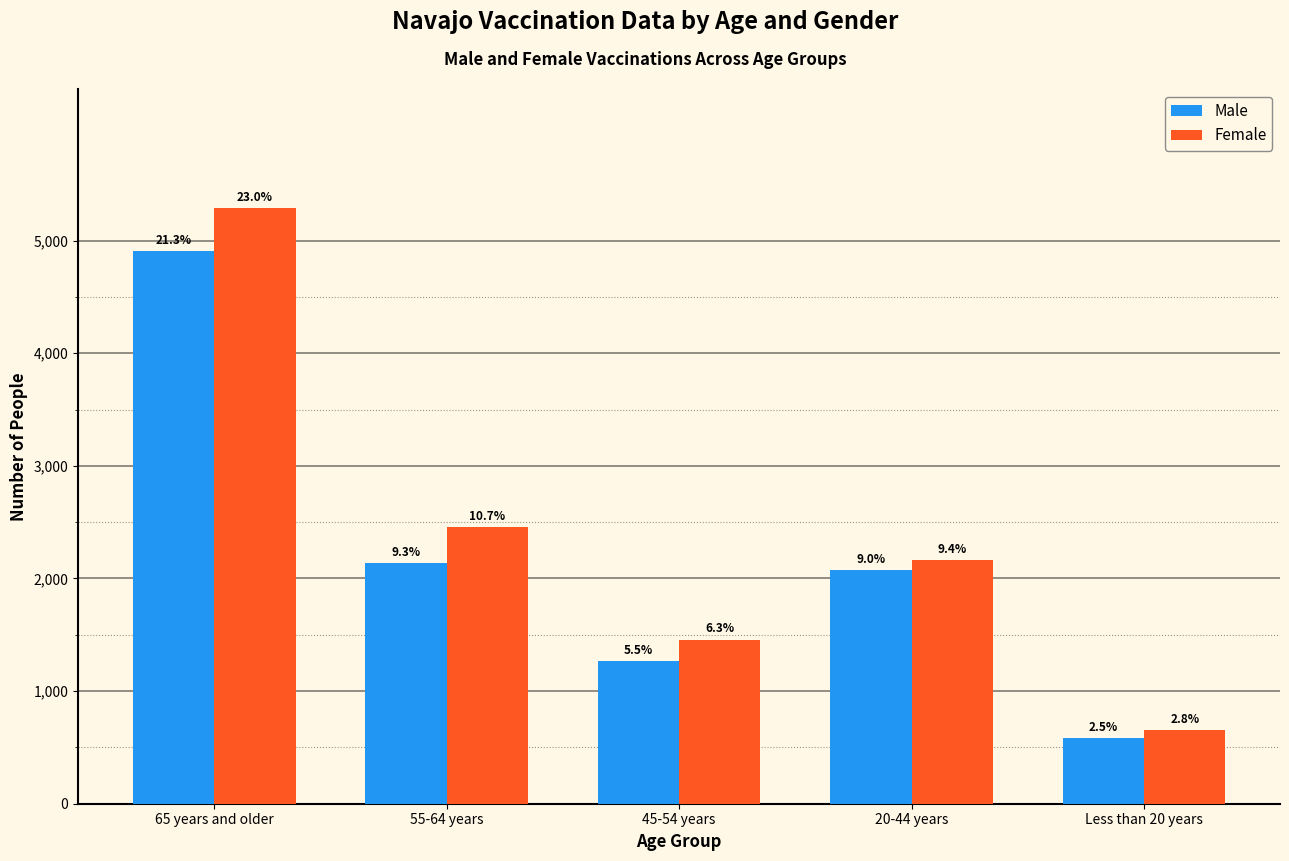

Is the value of Male at 45-54 years greater than the value of Female at Less than 20 years?

Yes